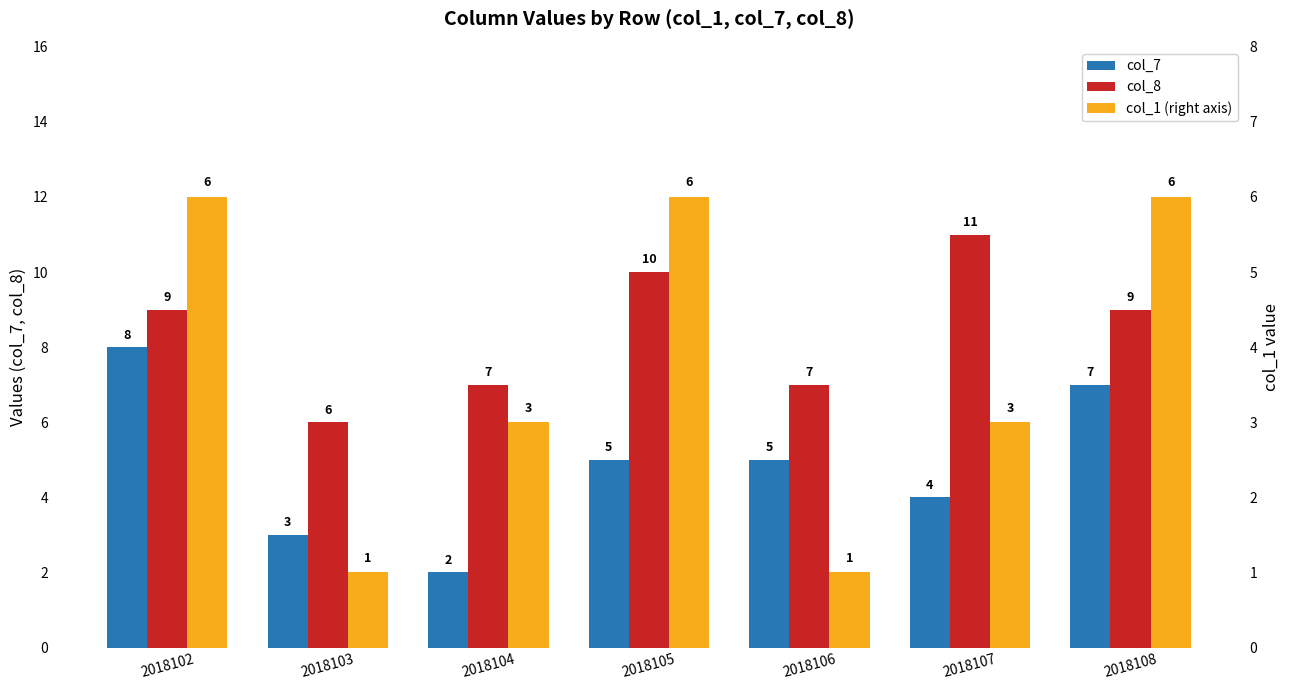

What is the sum of the col_7 values at 2018103 and 2018107?

7